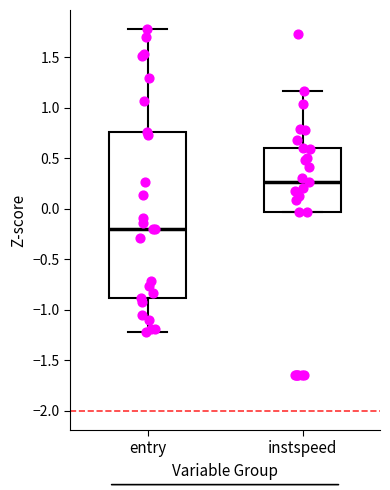

Reading left to right, transcribe this box plot: for each box, give where its median line is, the range the box spans, and where its two whiskers end, as read against the y-axis. The values are not printed on the chart, so give them approximately, as read against the axis.

entry: median -0.20, box -0.90 to 0.75, whiskers -1.20 to 1.80
instspeed: median 0.25, box -0.05 to 0.60, whiskers -0.05 to 1.15